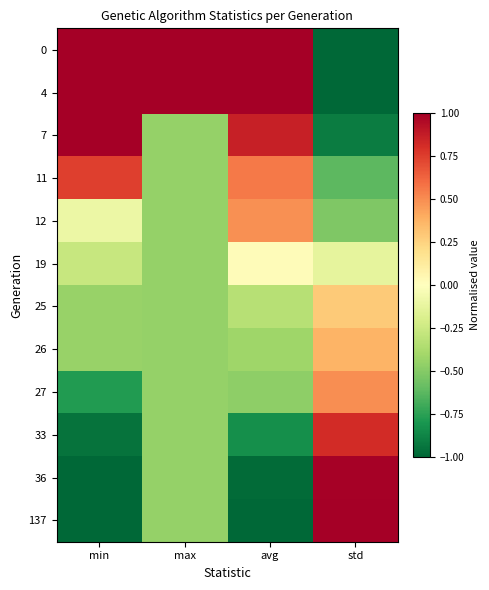

How many distinct data groups are displayed?

12